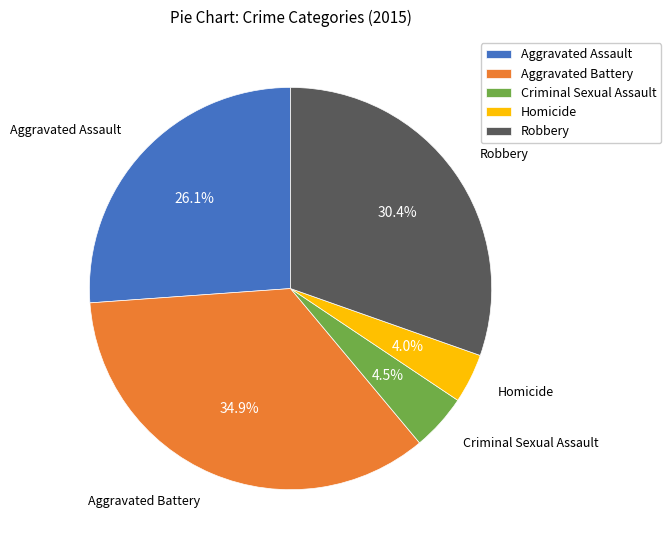

How many slices are in this pie chart?

5